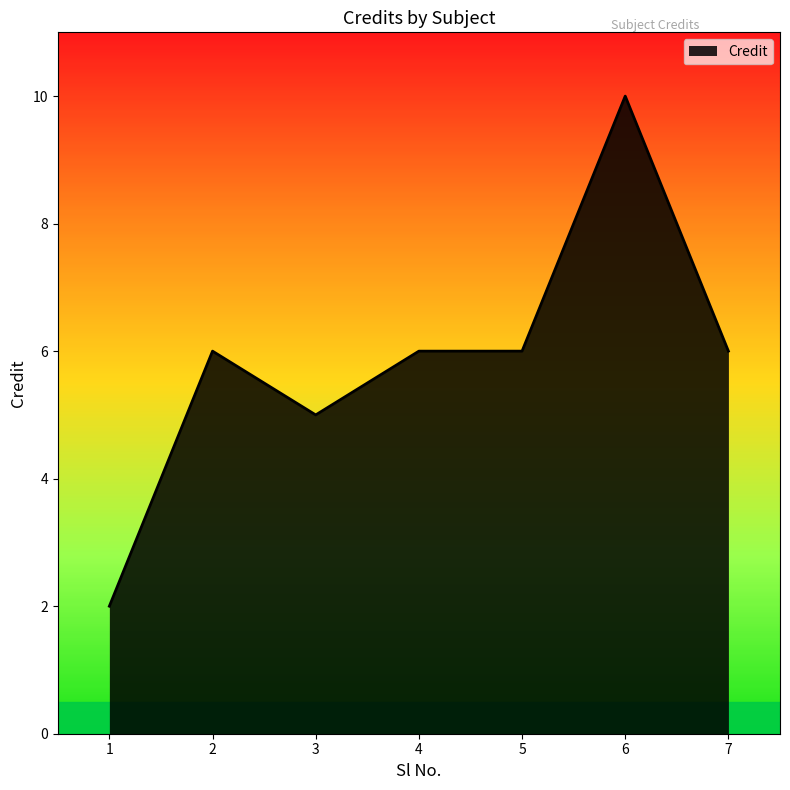

Is it true that the value at 5 is 3?

False